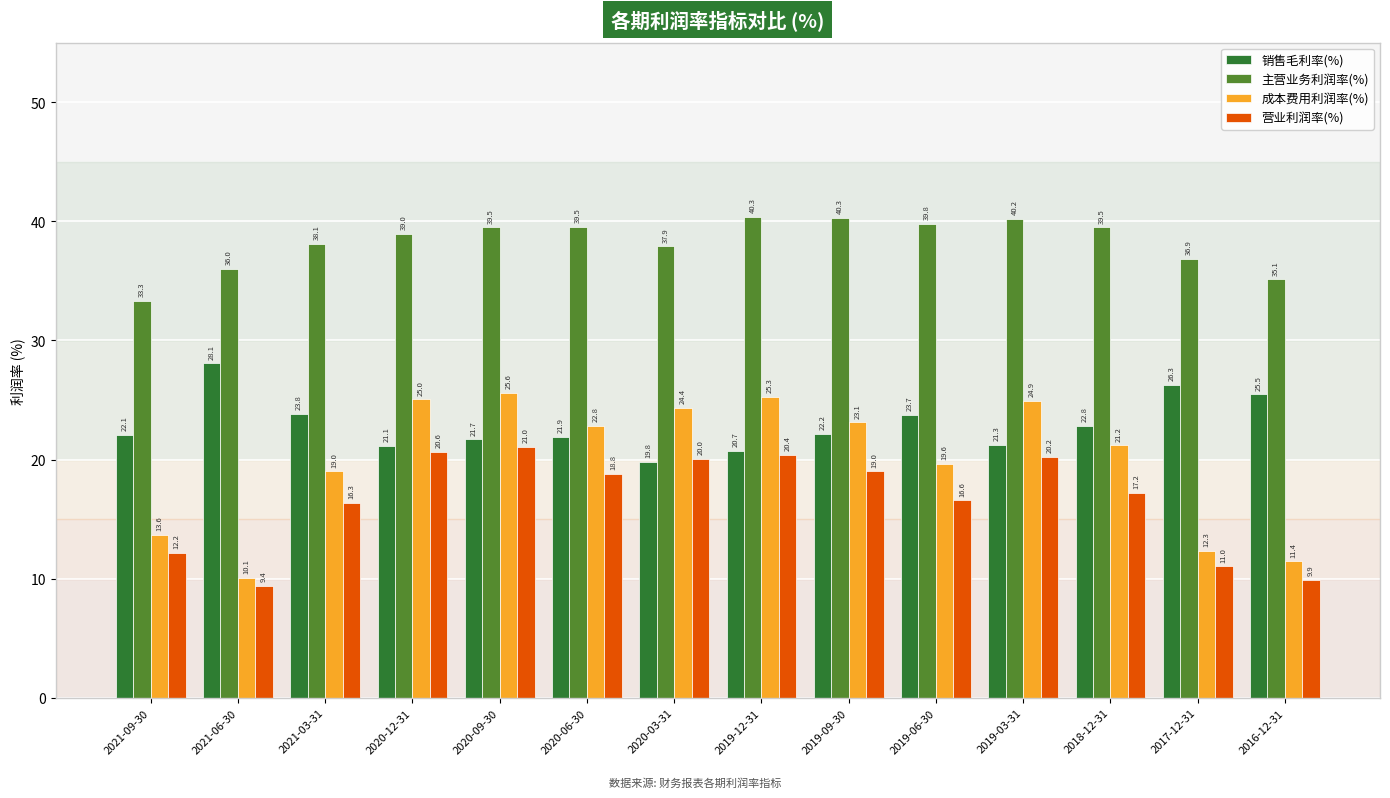

What is the approximate value of 销售毛利率(%) at 2019-03-31?

21.3